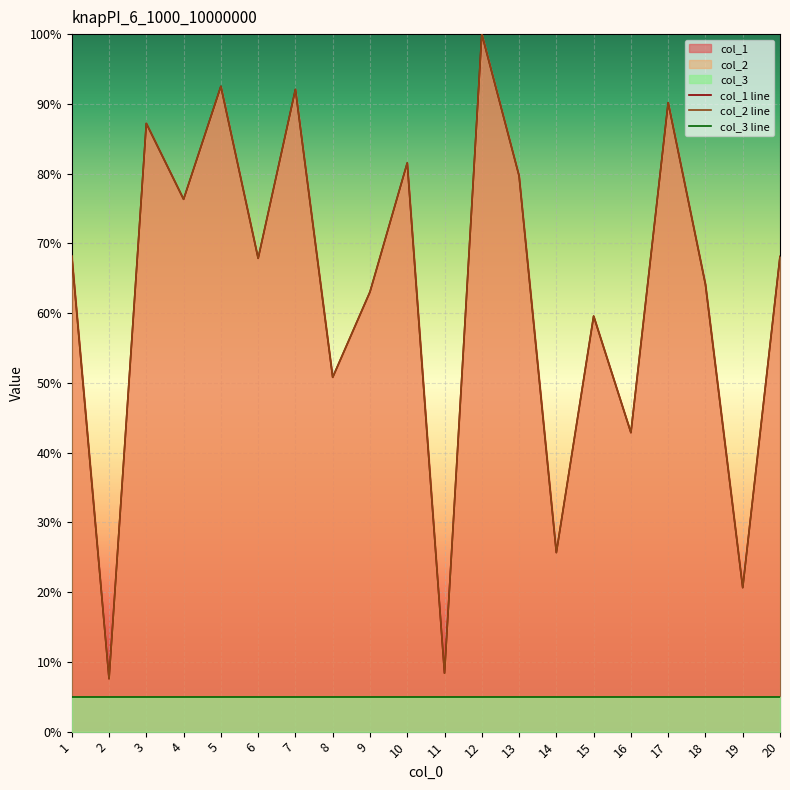

What is the difference between the second highest and minimum values in the col_1 line series?

84.9